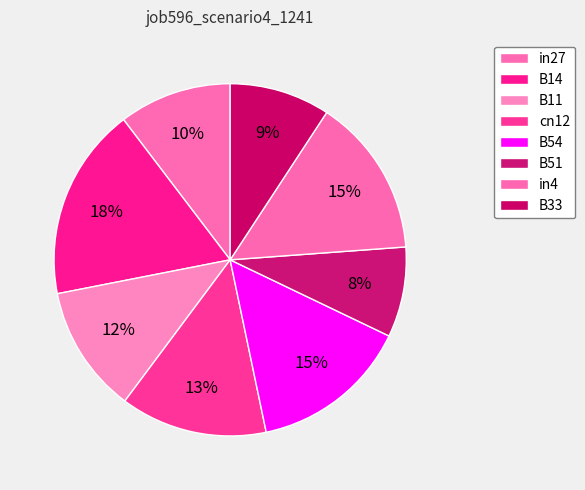

Is there a majority slice in this chart?

No